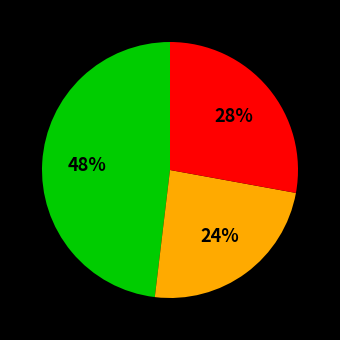

To the nearest percent, what is the average slice percentage?

33%